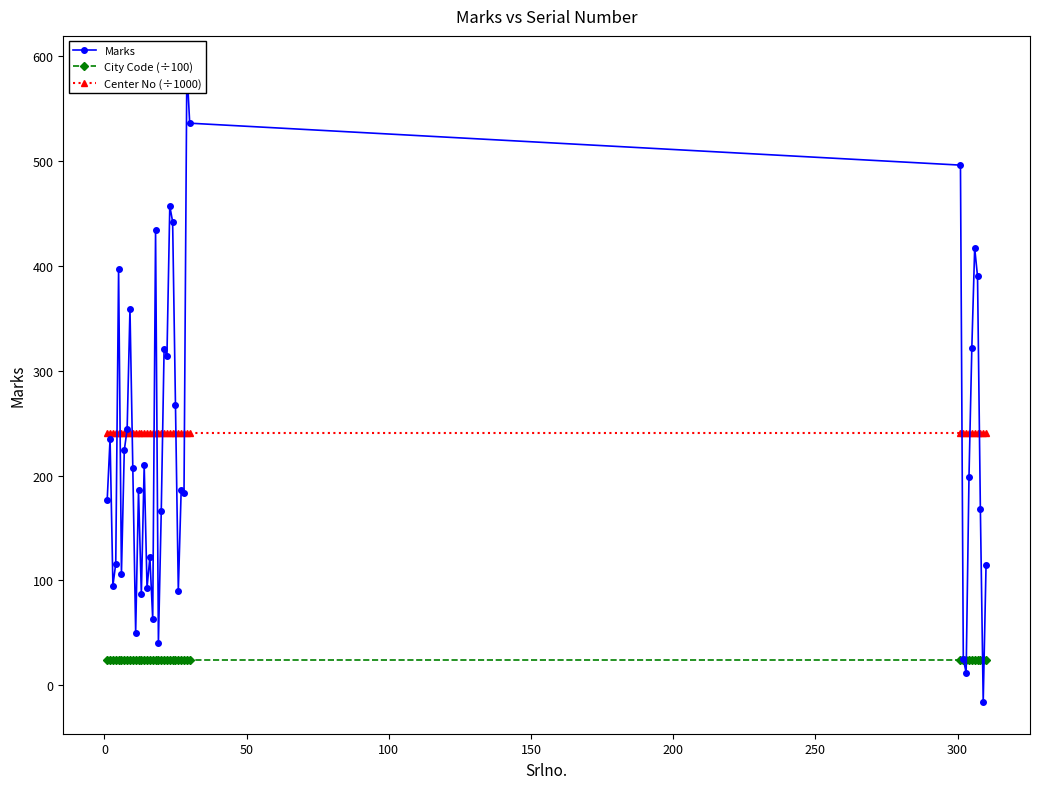

What is the lowest value of the Center No (÷1000) series?

240.1